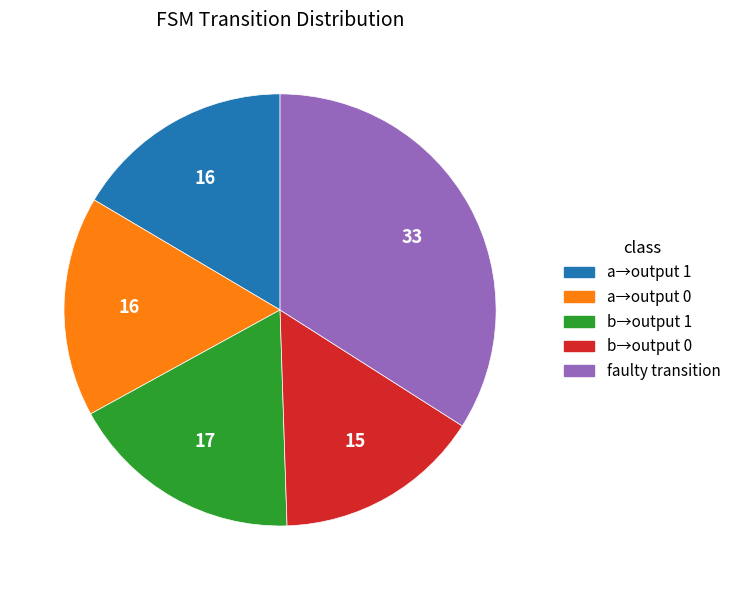

Which category has the smallest portion of the pie?

b→output 0